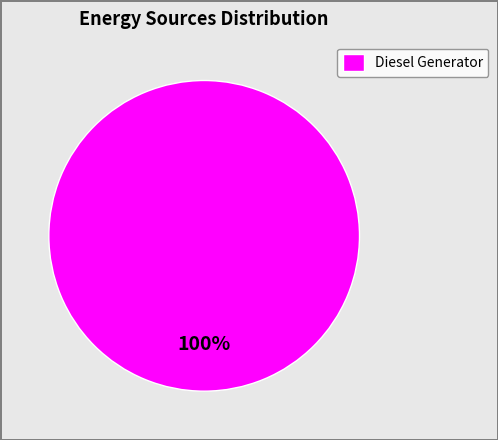

Is there any slice that represents more than half of the pie?

Yes